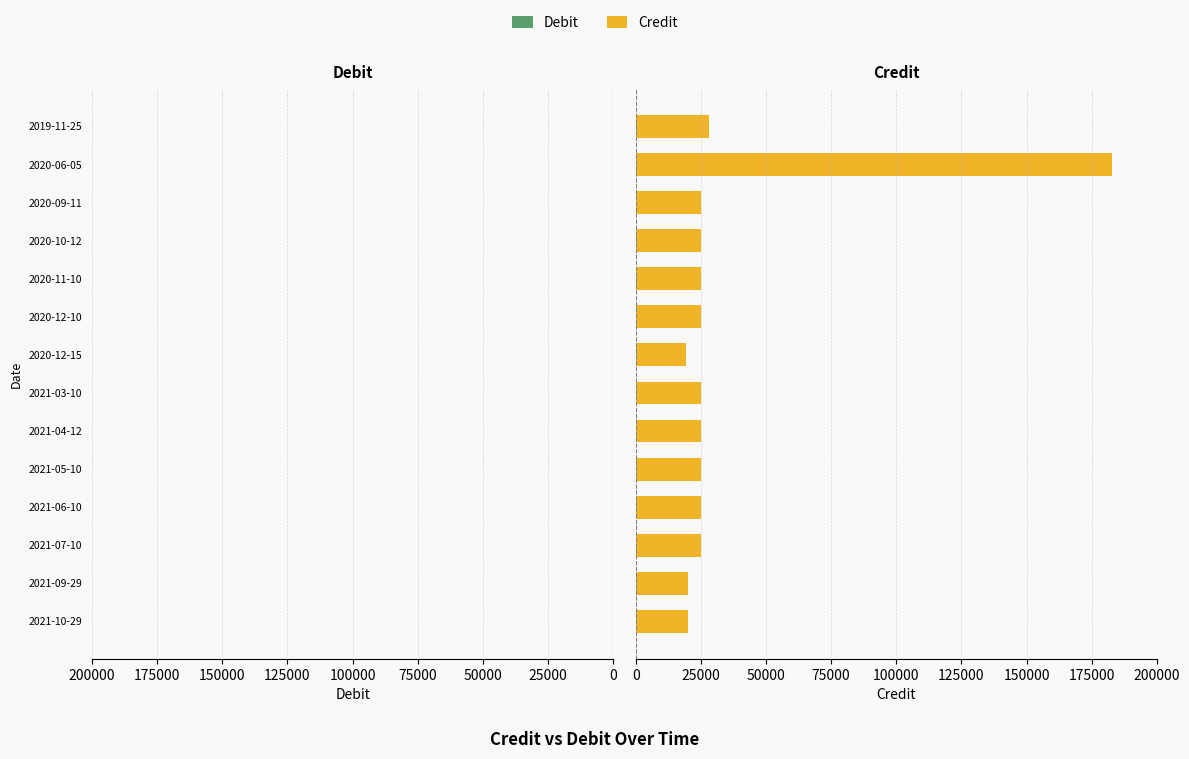

What is the sum of all values?

495166